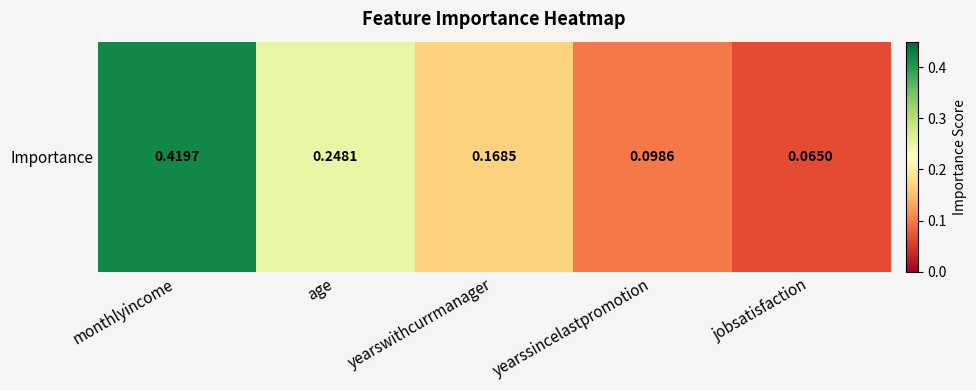

What is the change in value from yearswithcurrmanager to yearssincelastpromotion?

-0.1